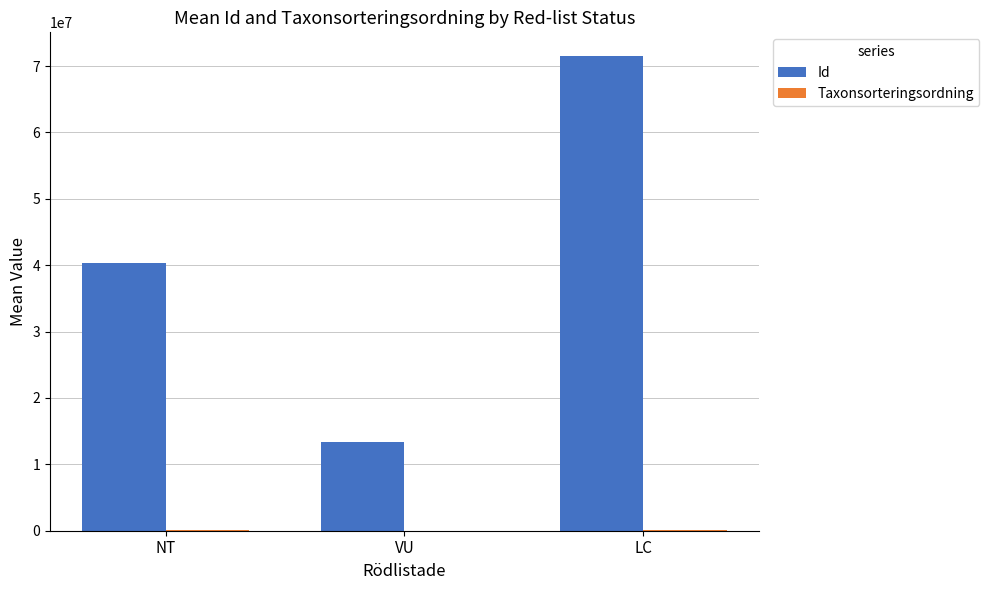

What is the sum of all Id values?

125284437